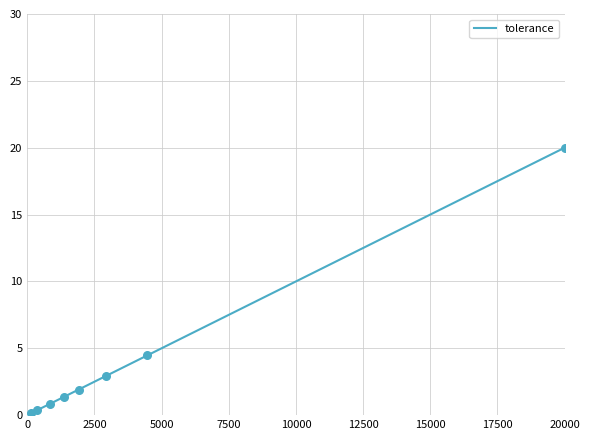

What is the maximum value shown in the chart?

20.0